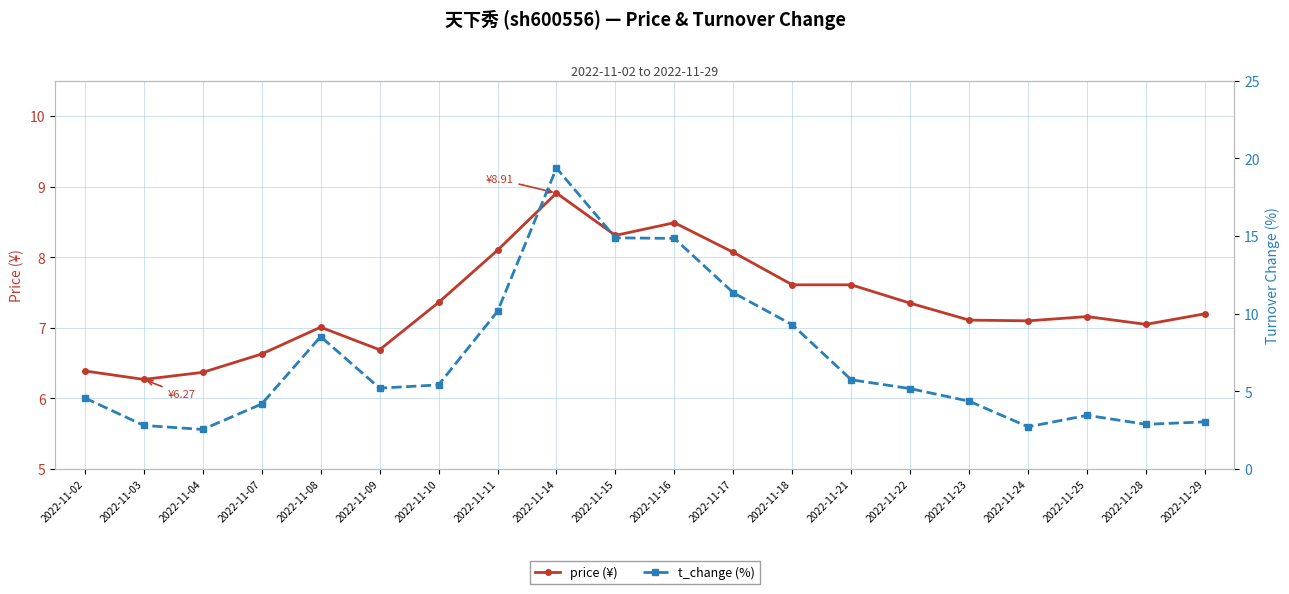

Is the value of t_change (%) at 2022-11-02 greater than the value of price (¥) at 2022-11-15?

No